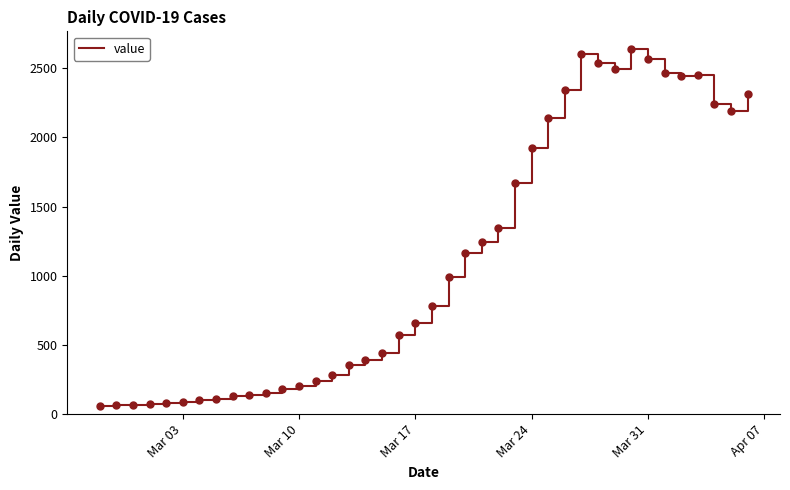

What is the minimum value shown in the chart?

61